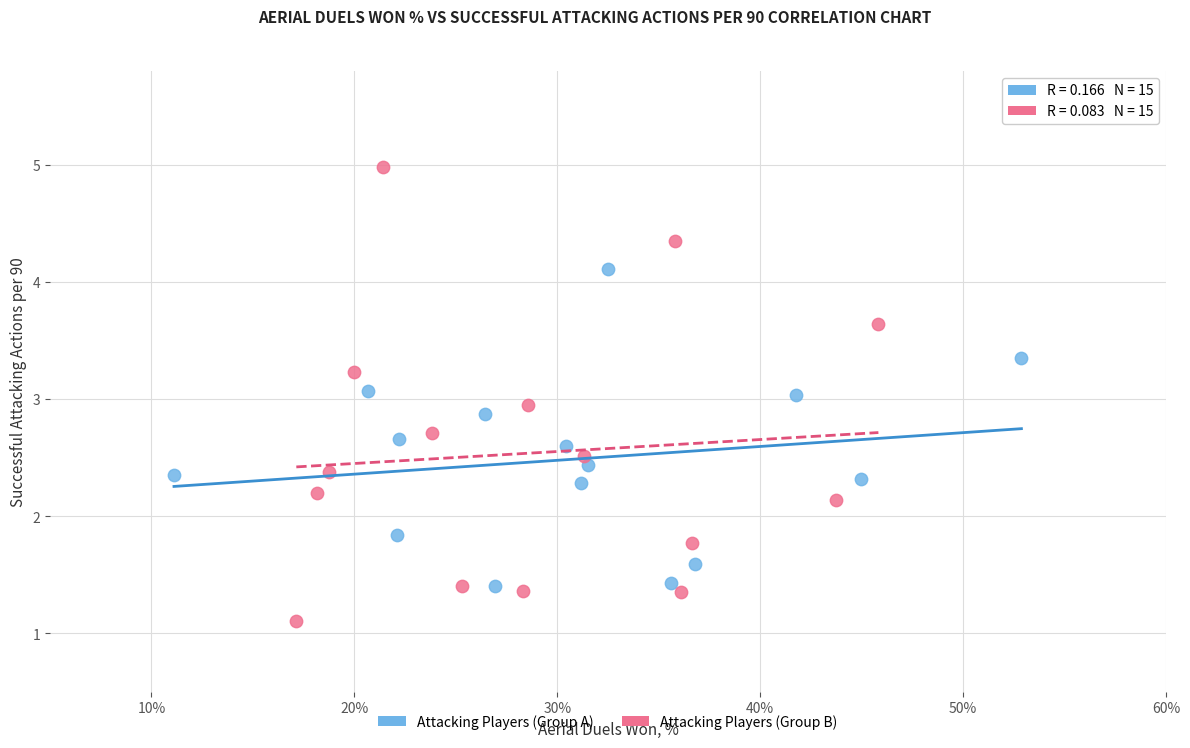

Which series has the largest Y range (max minus min)?

Attacking Players (Group B)